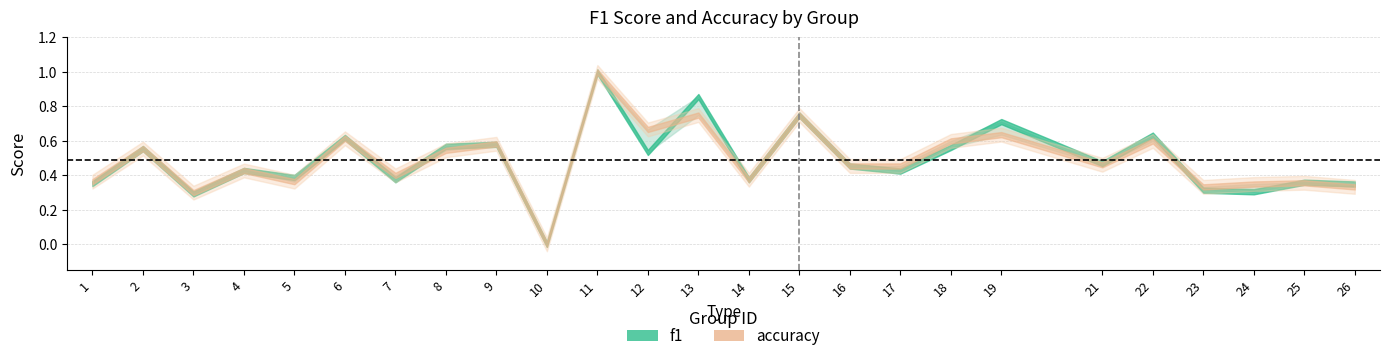

At which category is the sum across all series the highest?

11